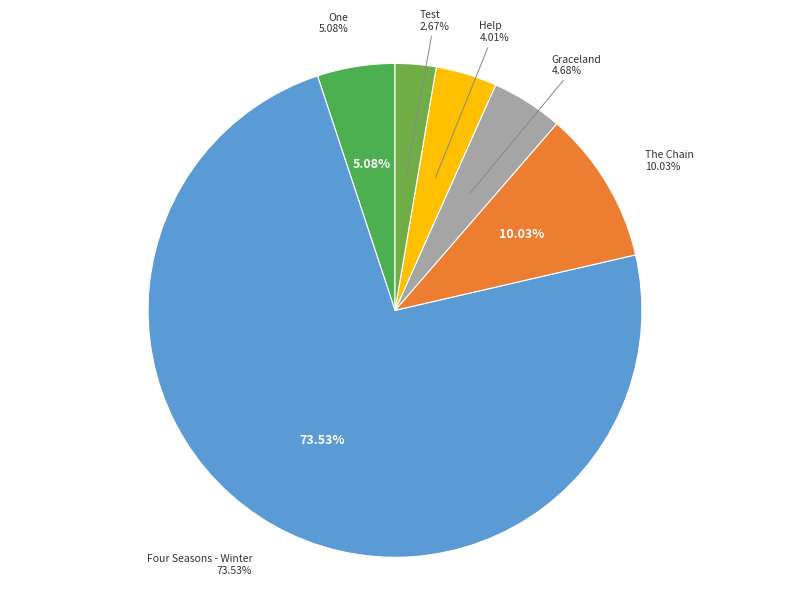

Count the number of slices in the pie.

6